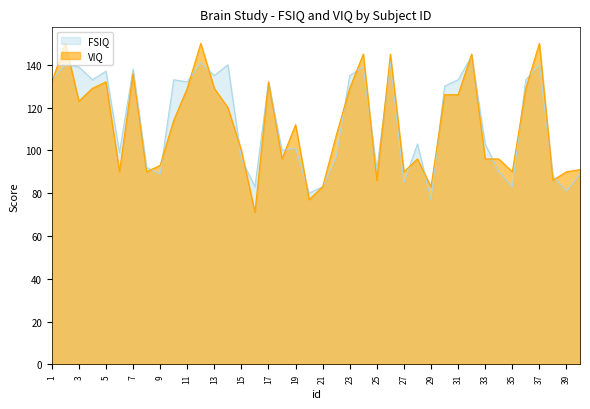

Rank the series at 2 from lowest to highest value.

FSIQ, VIQ